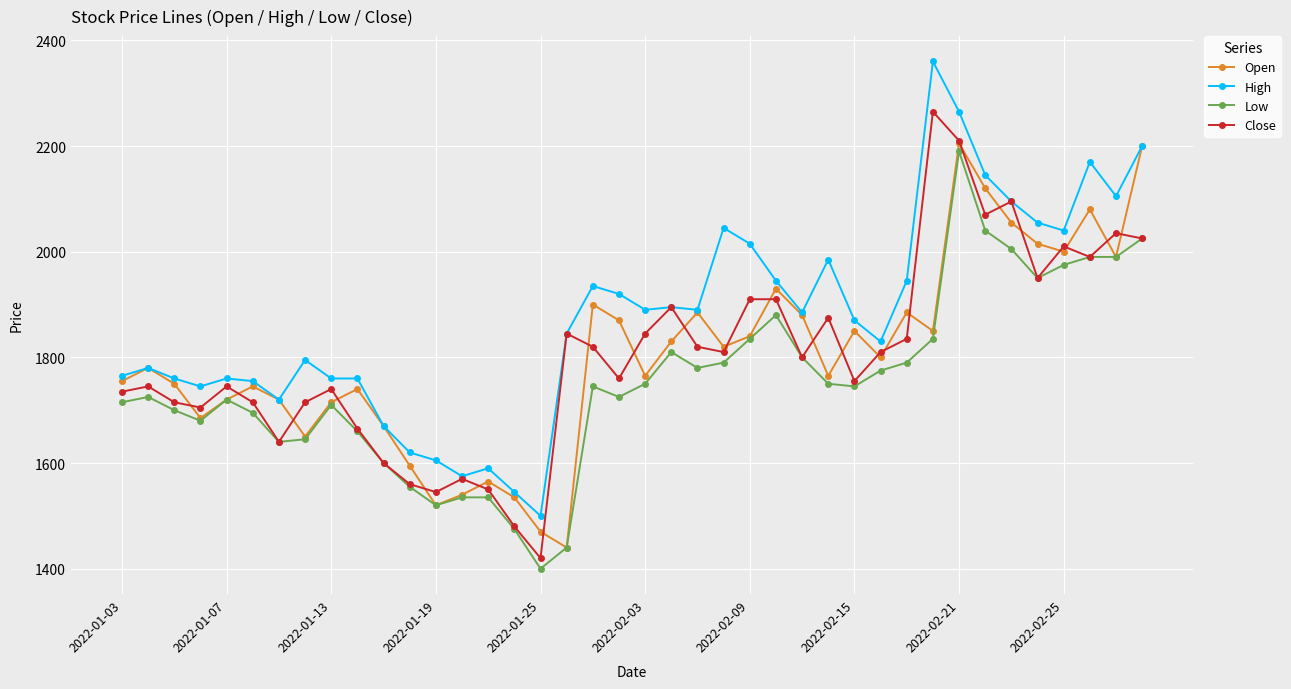

True or false: Low has more than 1 interior local peaks.

True